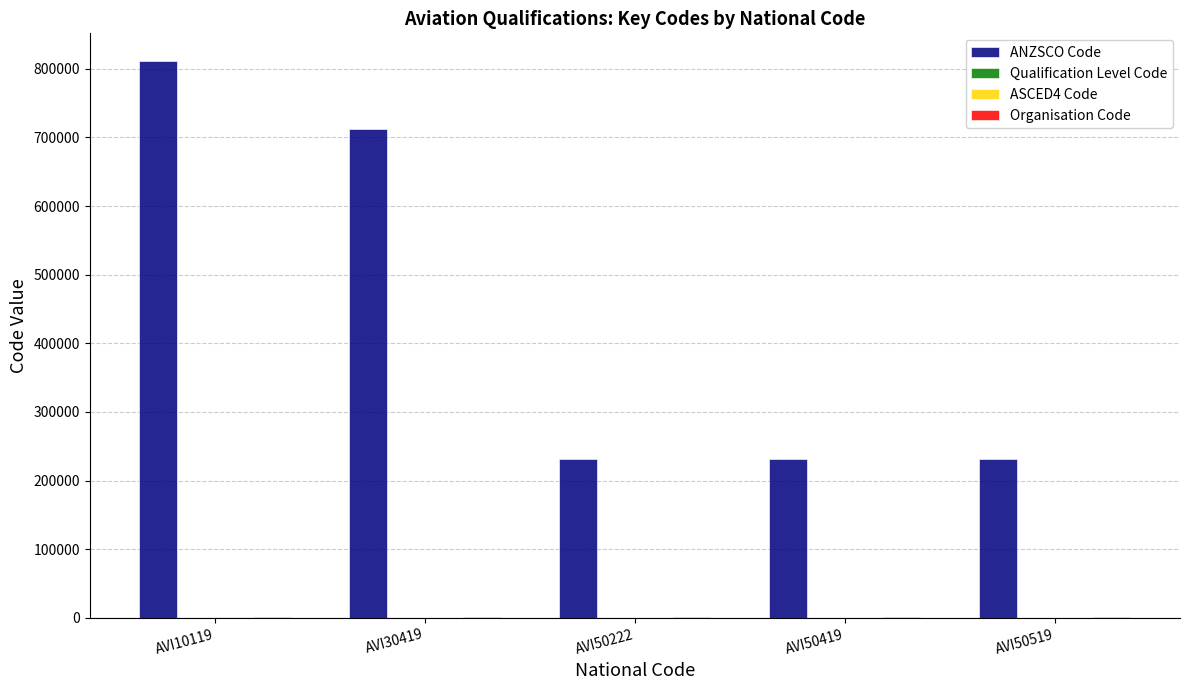

What is the sum of all ANZSCO Code values?

2216534